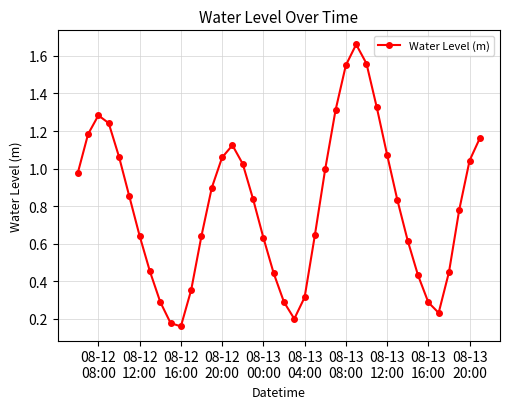

What is the value of the 9th point from the left?

0.3